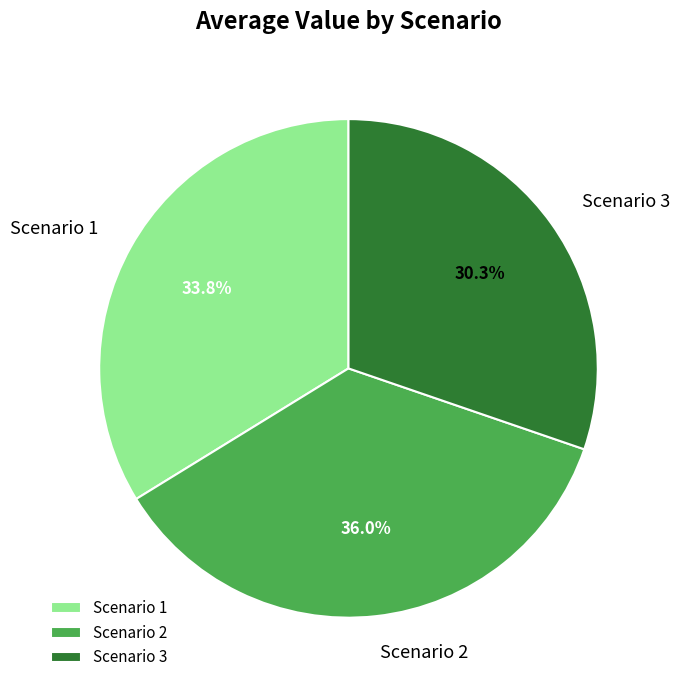

Is the sum of Scenario 1 and Scenario 3 greater than half?

Yes